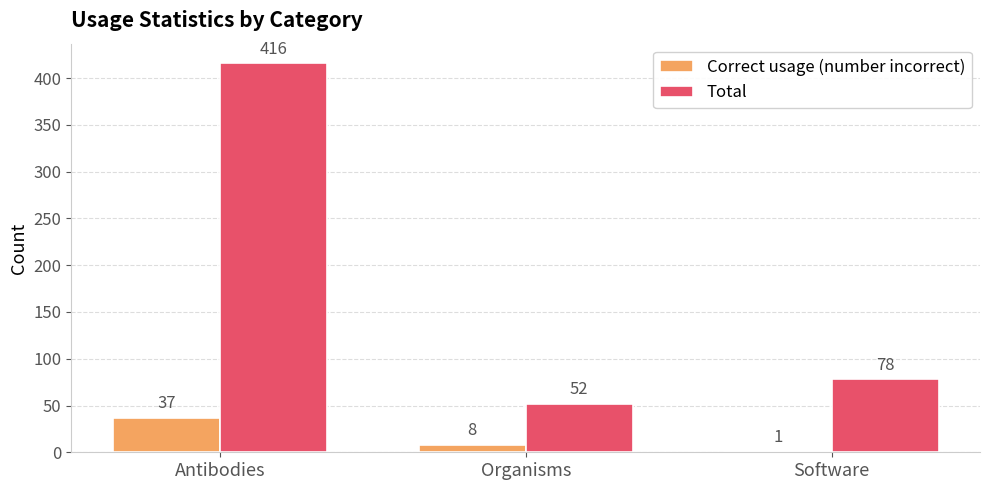

How many series are shown in this chart?

2